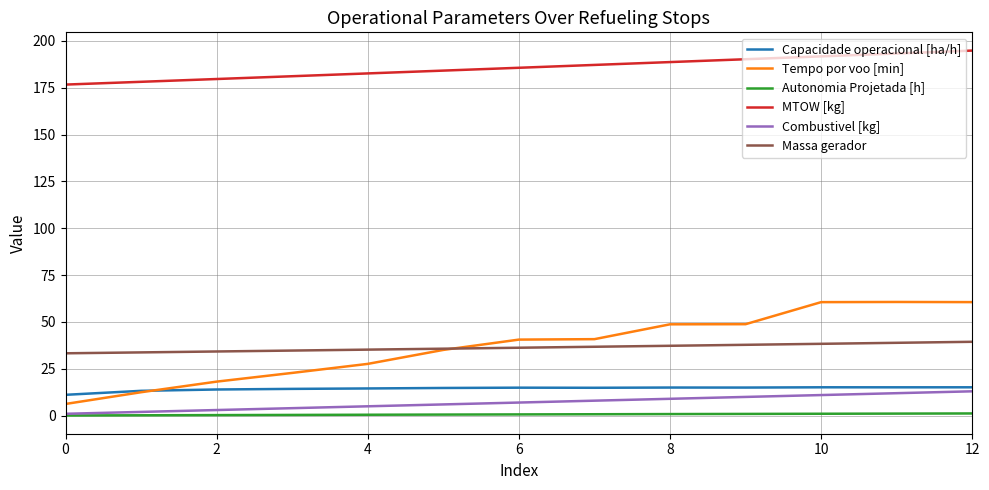

What is the maximum value shown in the chart?

194.9